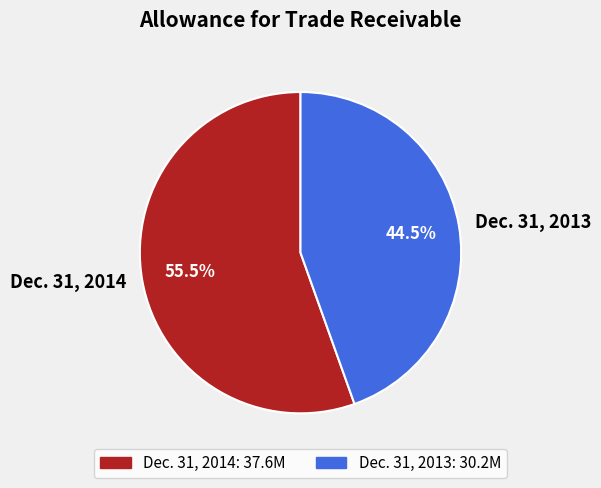

To the nearest percent, what is the difference between the largest and smallest slice percentages?

11%